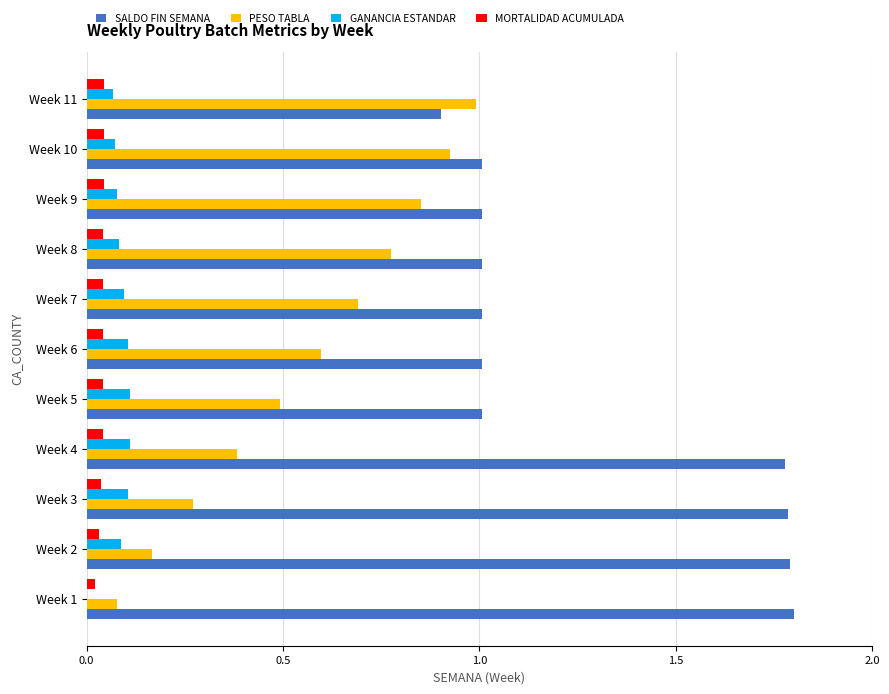

Is it true that SALDO FIN SEMANA equals 2.4 at Week 4?

False